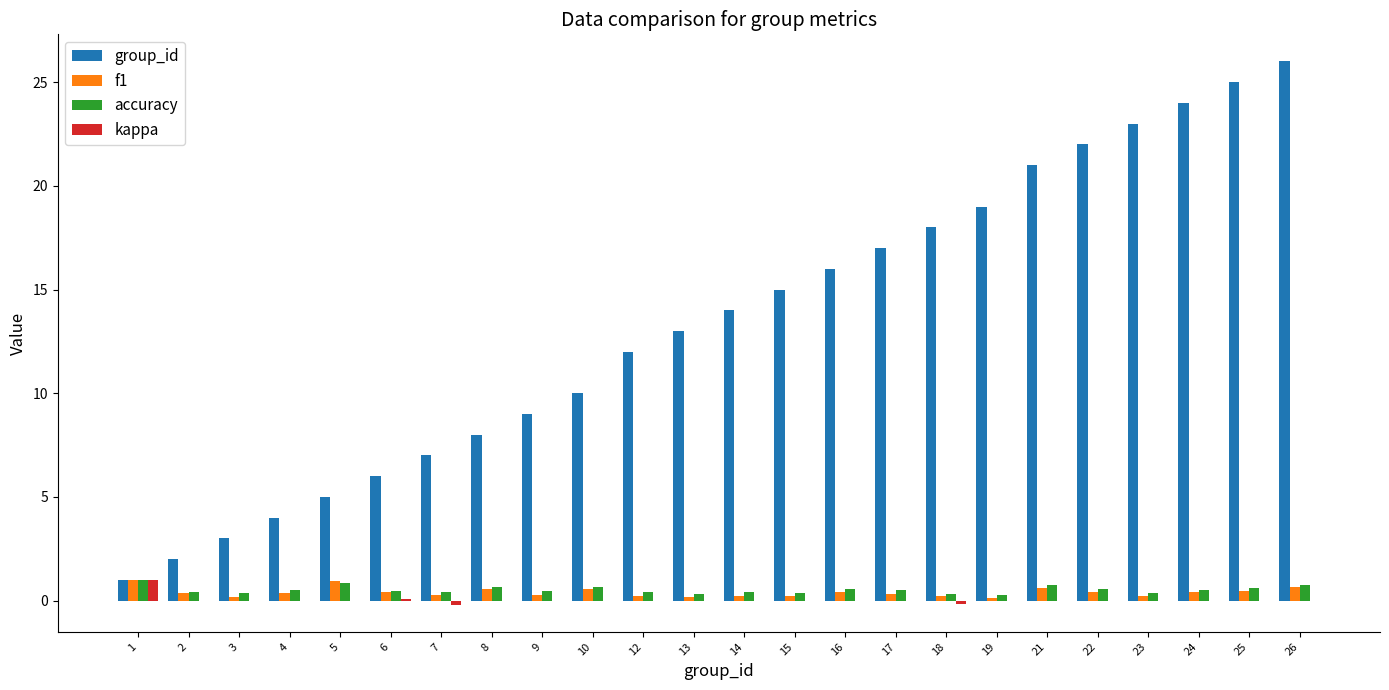

What is the maximum value shown in the chart?

26.0